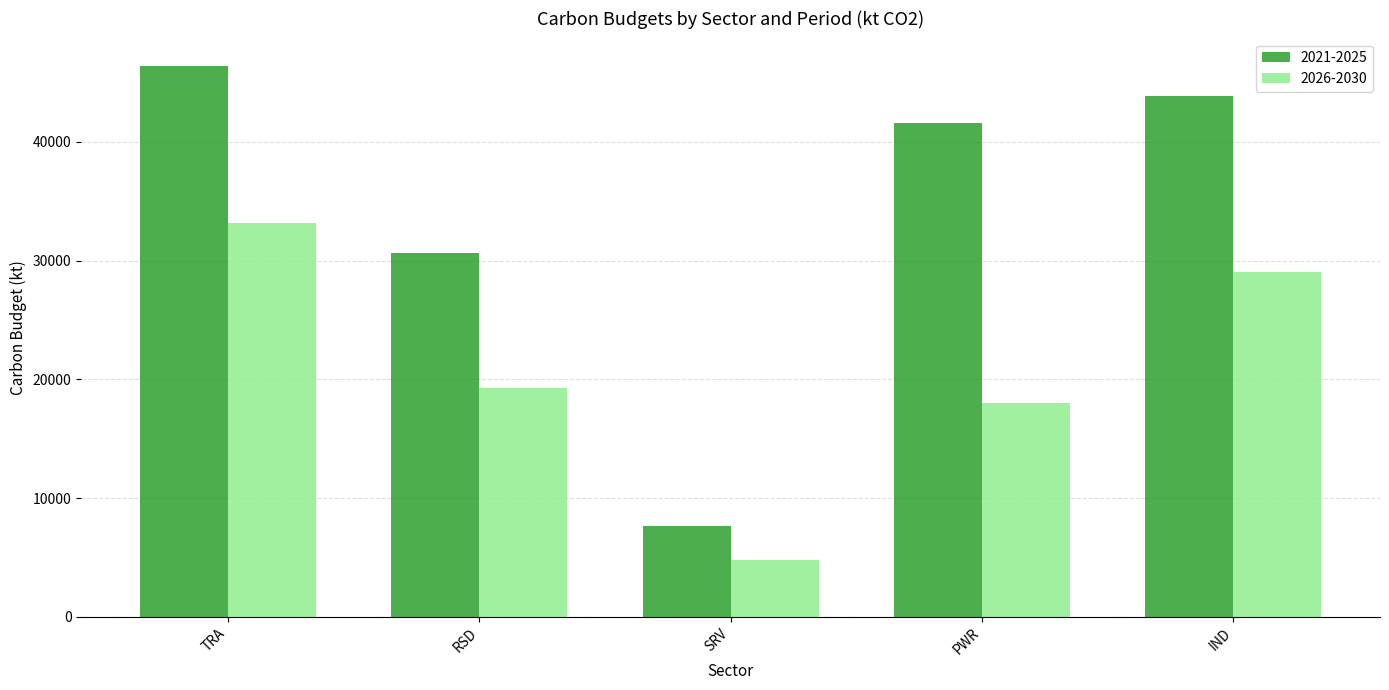

Which category has the lowest value across all series?

SRV